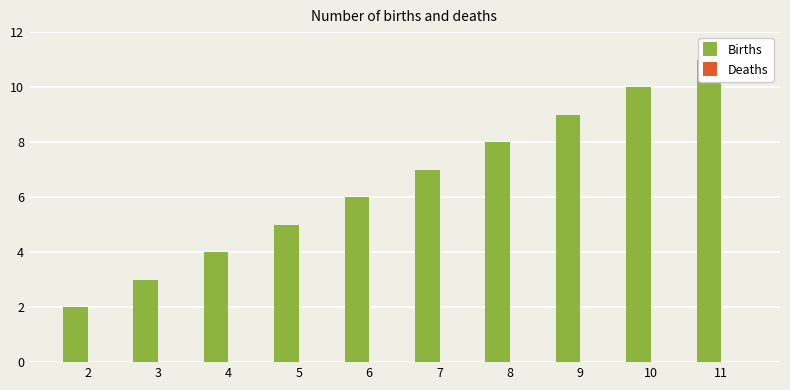

What is the maximum value shown in the chart?

11